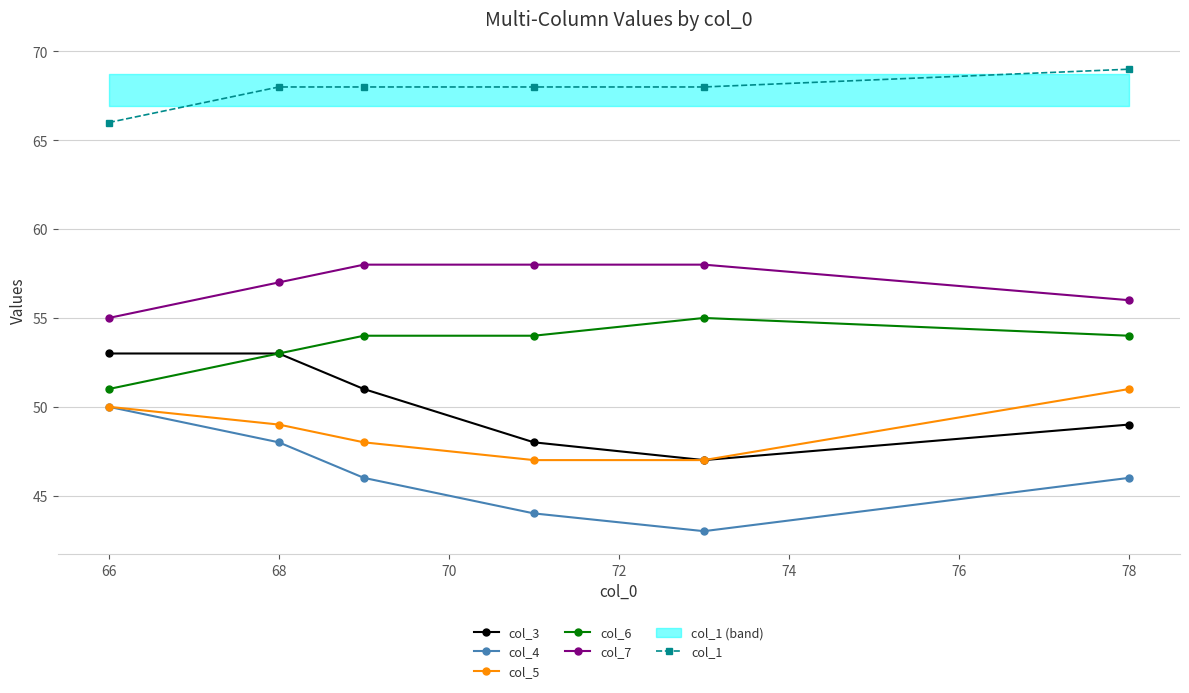

Which series has the largest total across all categories?

col_1